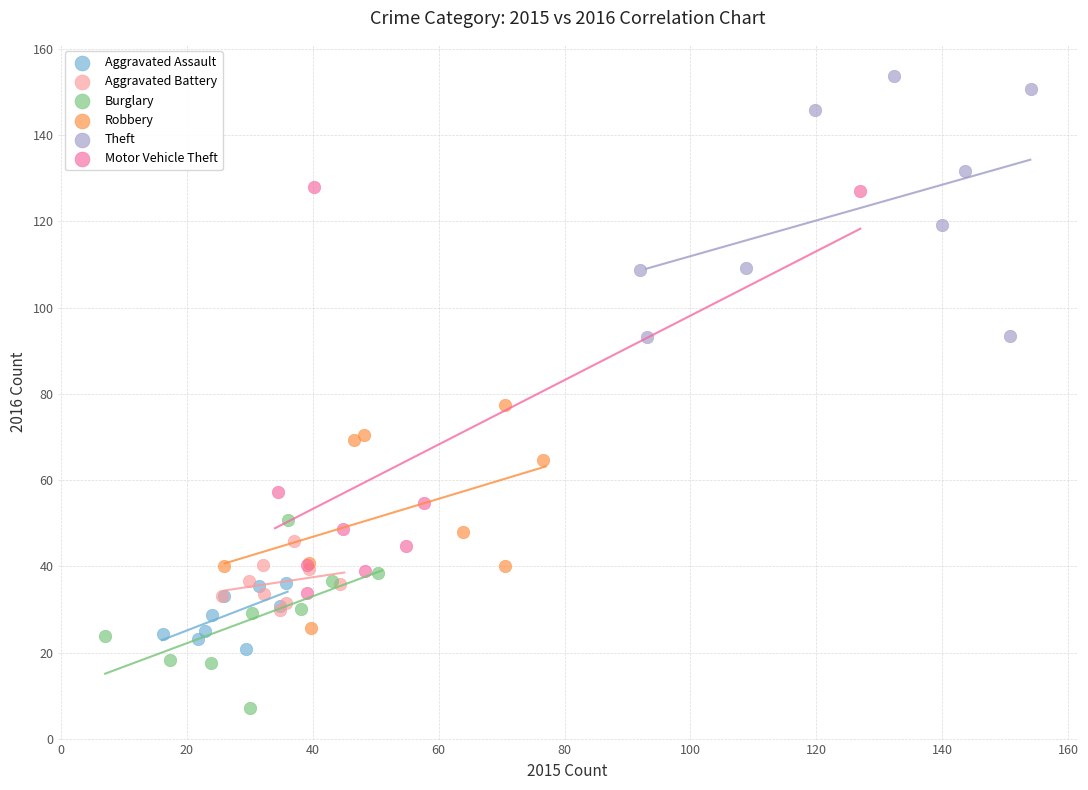

Which series reaches the maximum Y coordinate?

Theft